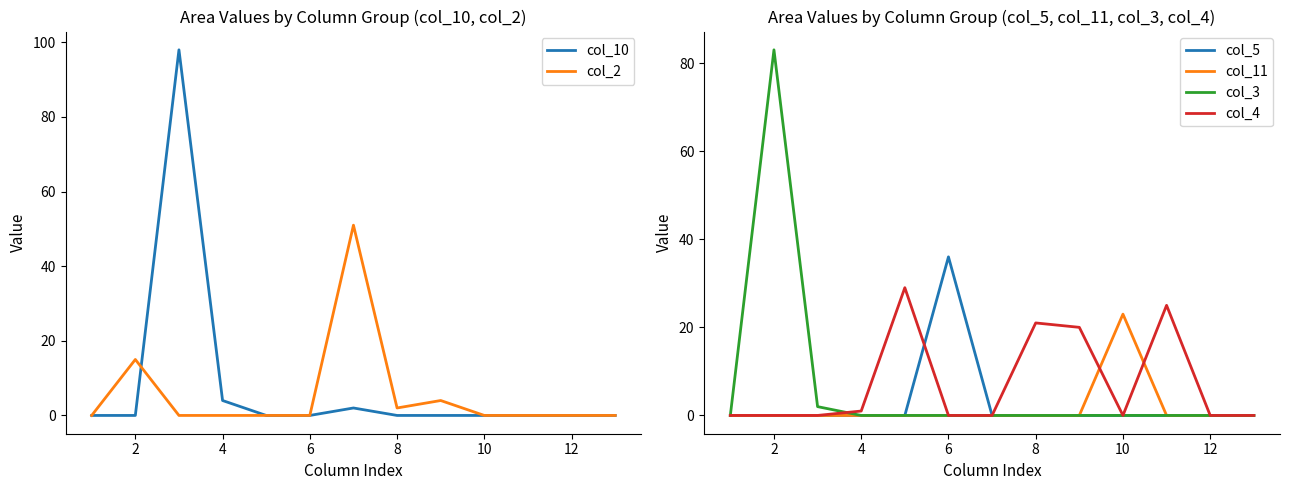

What are all the series names shown in the legend?

col_10, col_2, col_5, col_11, col_3, col_4